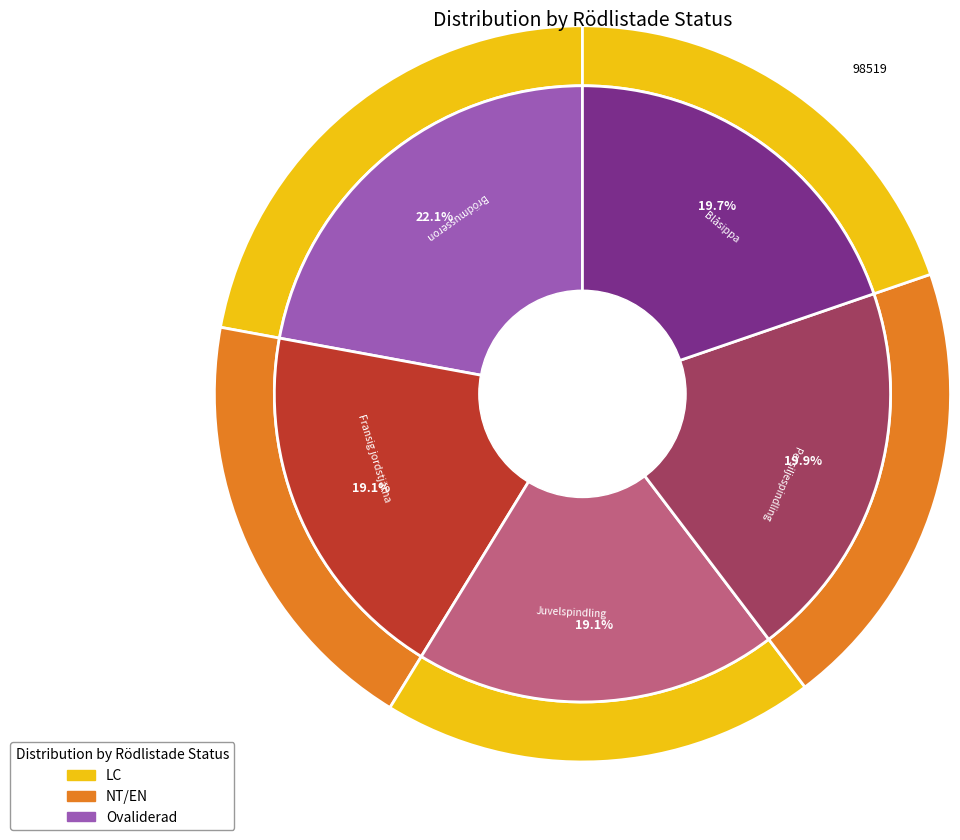

Count the number of slices in the pie.

5